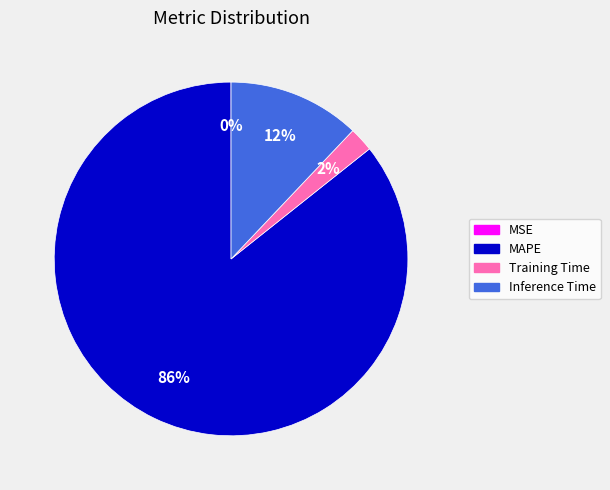

To the nearest percent, what is the average slice percentage?

25%